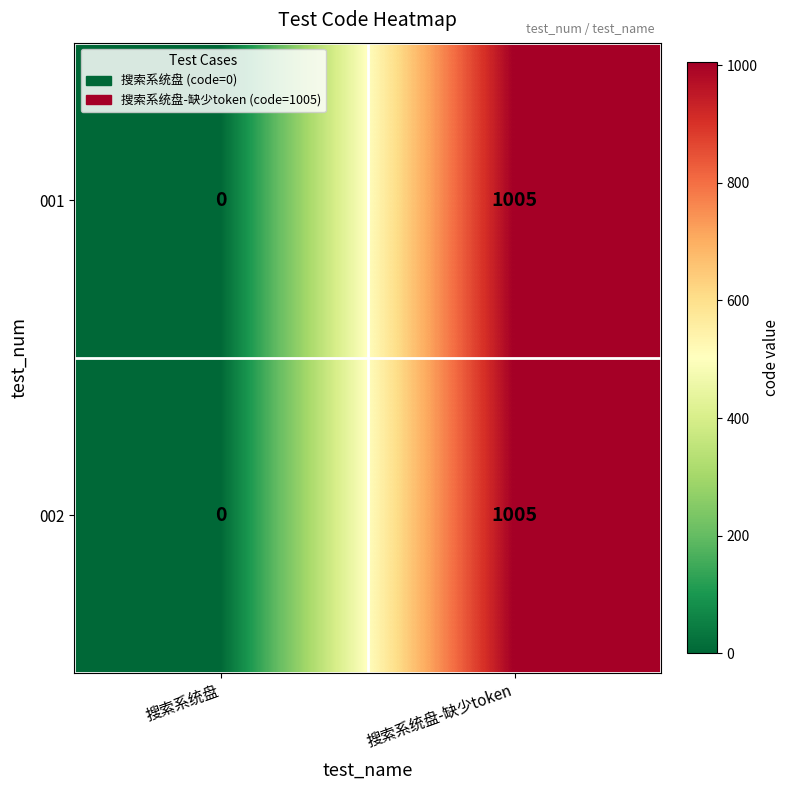

How many series are shown in this chart?

2